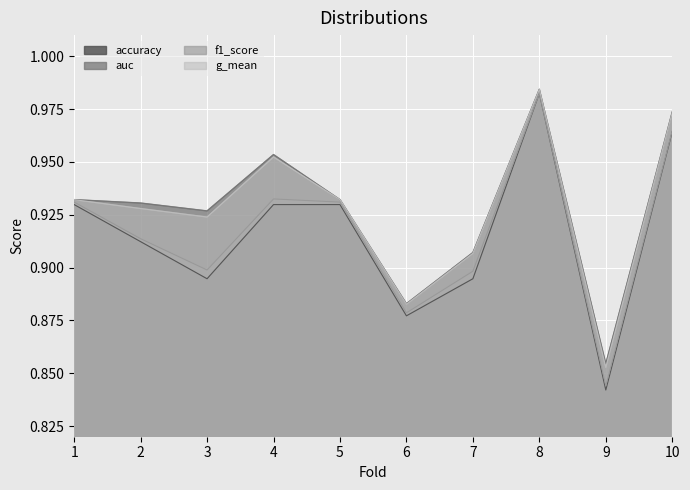

Which category has the highest value across all series?

8